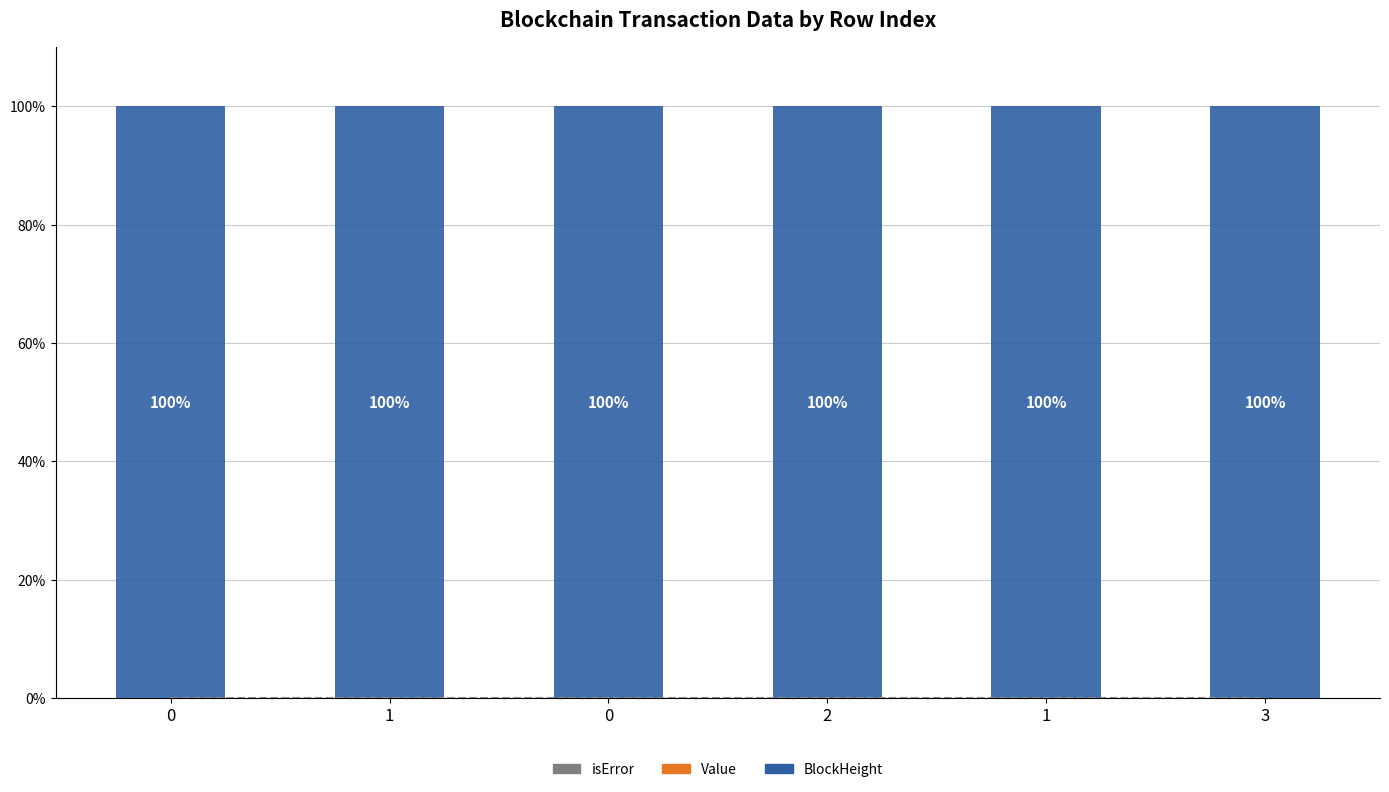

What is the spread (max minus min) of values at 3?

100.0